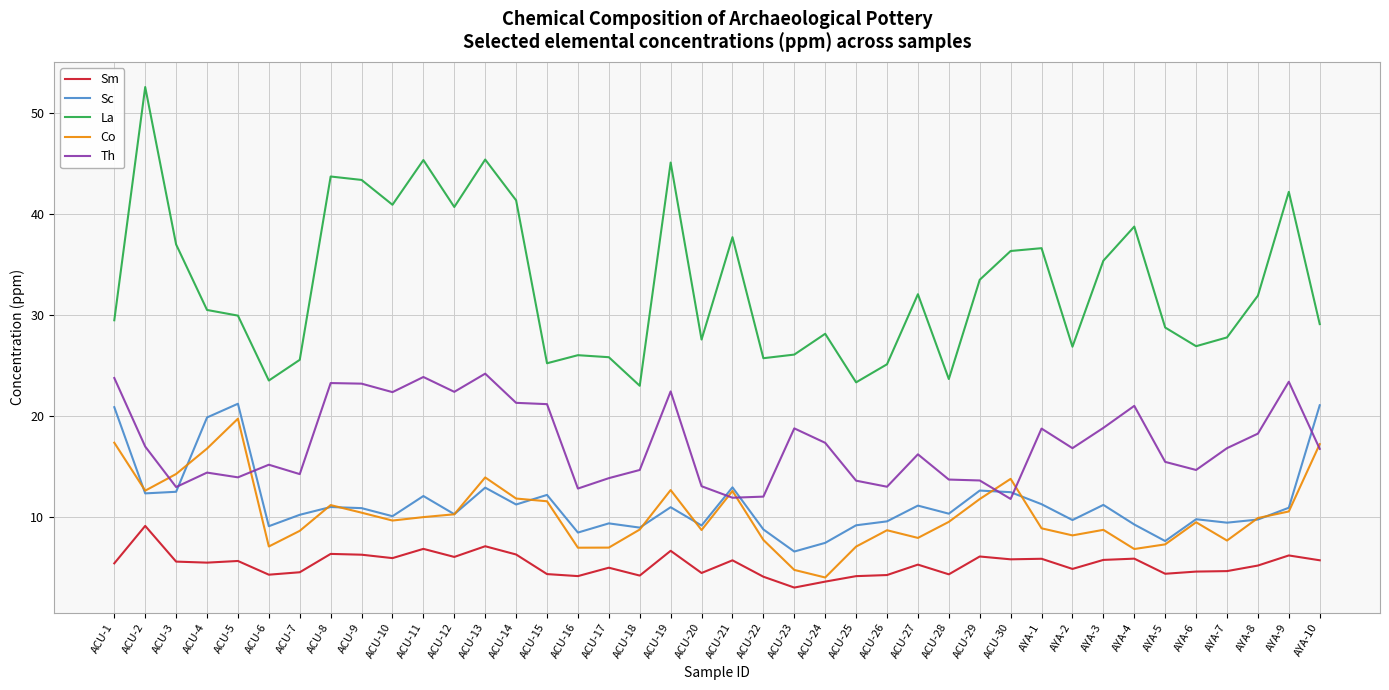

Is it true that La equals 12.9 at AYA-3?

False